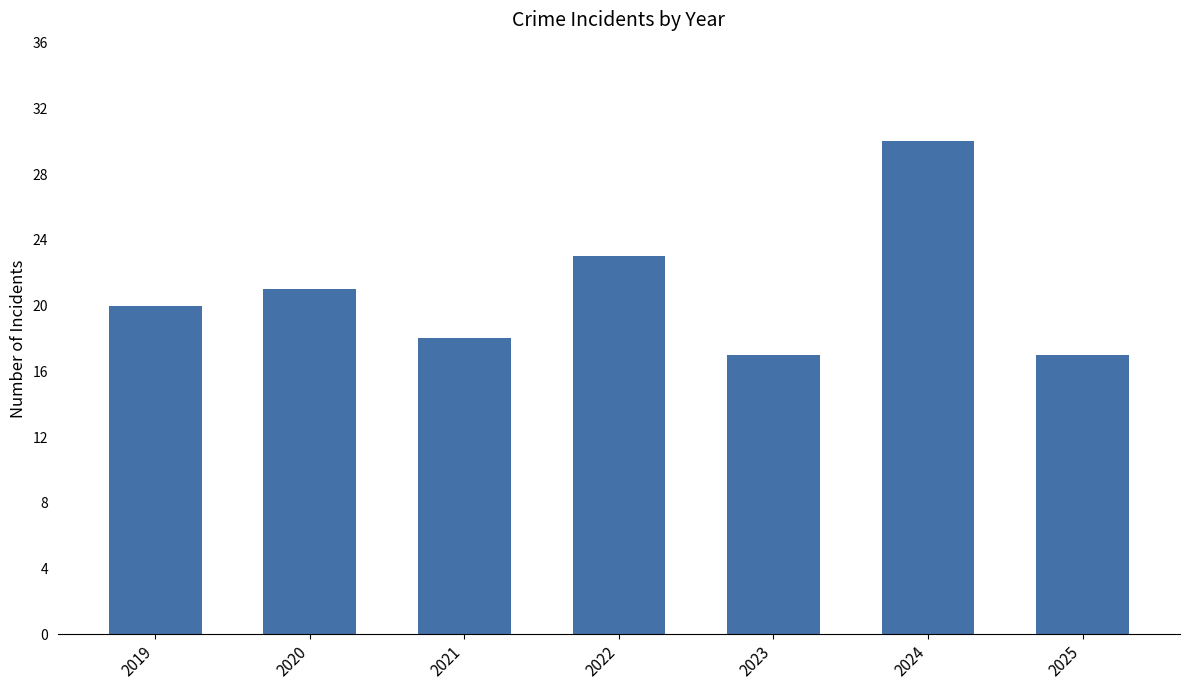

What is the approximate value at 2023, to the nearest 10?

20